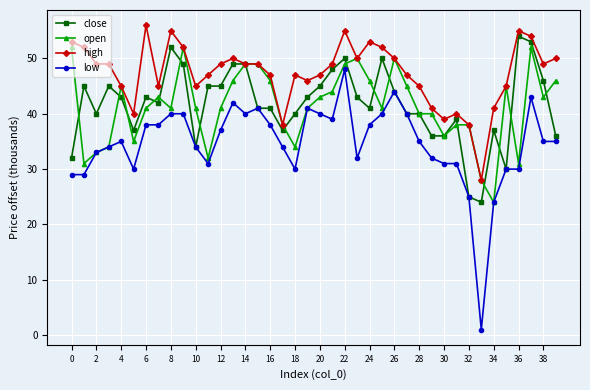

True or false: high has more than 2 interior local peaks.

True